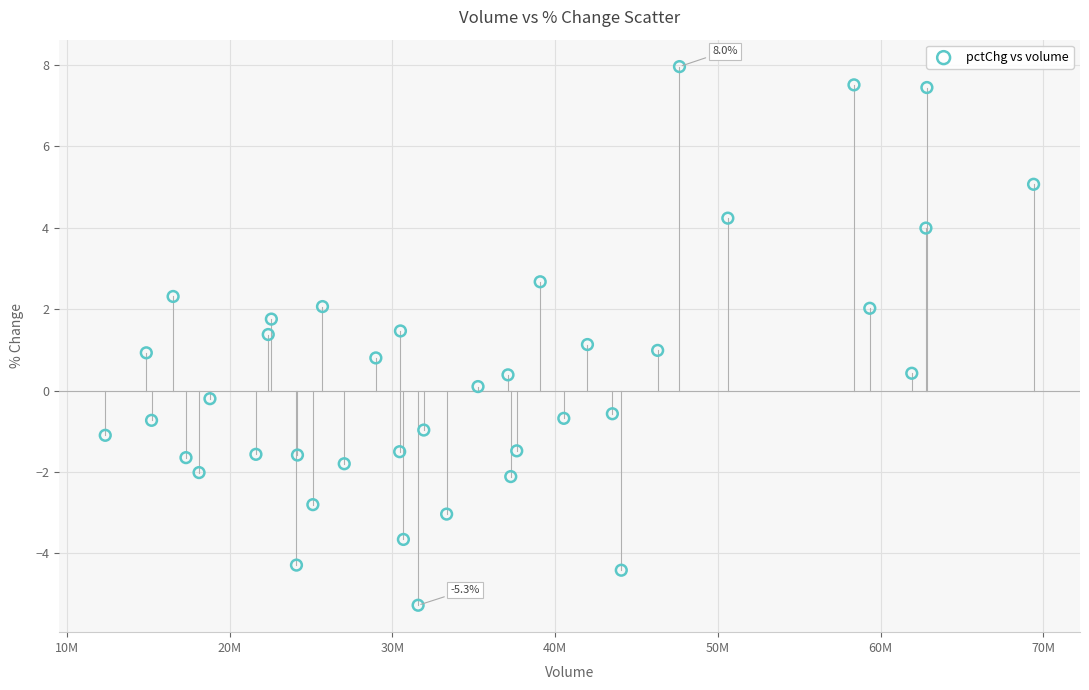

What is the range of Y values (max minus min)?

13.2